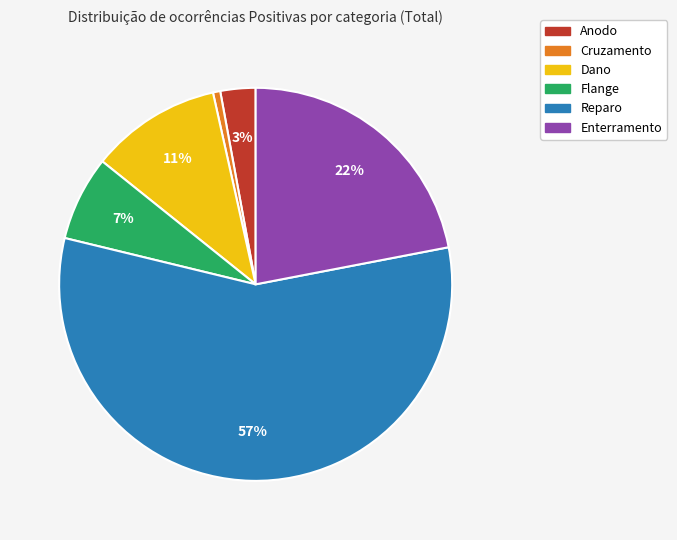

Which category has the smallest portion of the pie?

Cruzamento